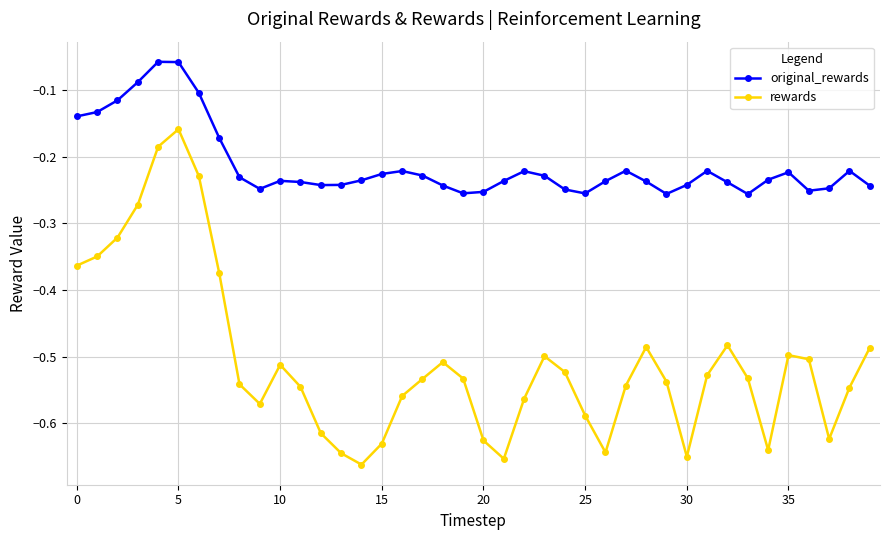

True or false: original_rewards and rewards cross at least once.

False